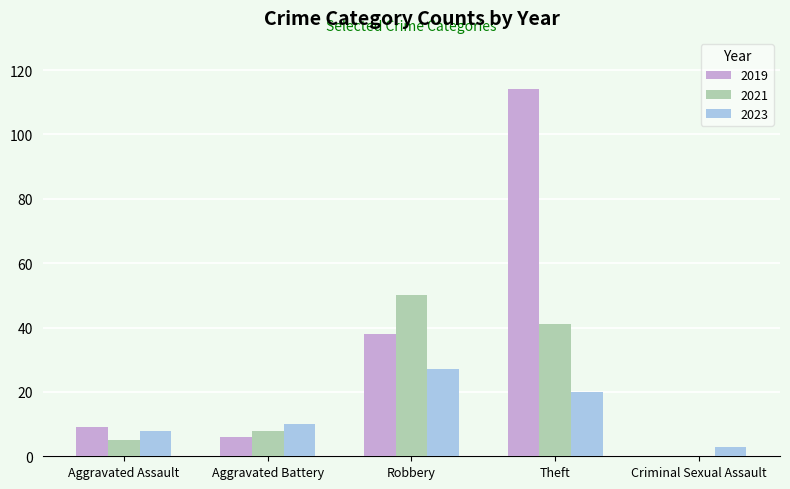

True or false: 2023 has a value of 8 at Theft.

False